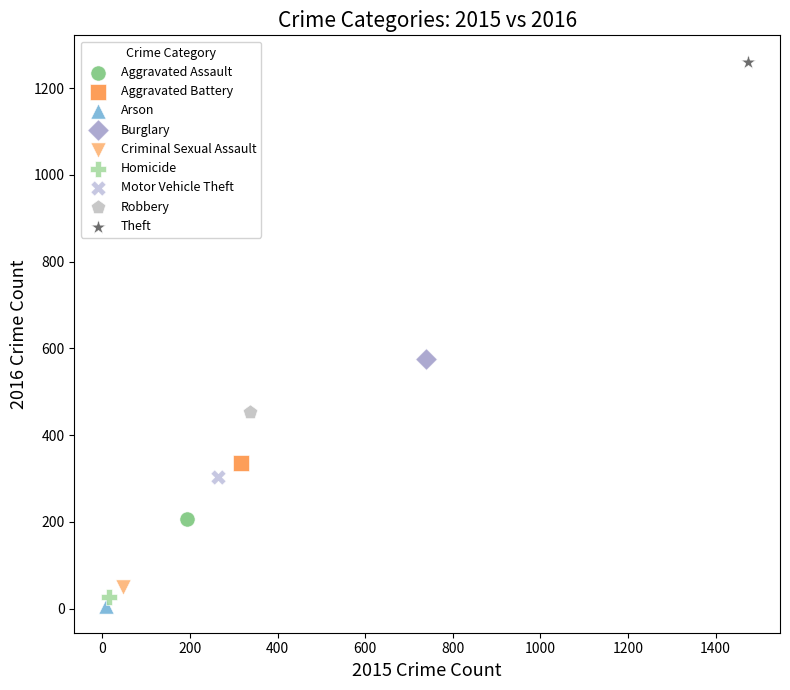

Which series reaches the maximum Y coordinate?

Theft